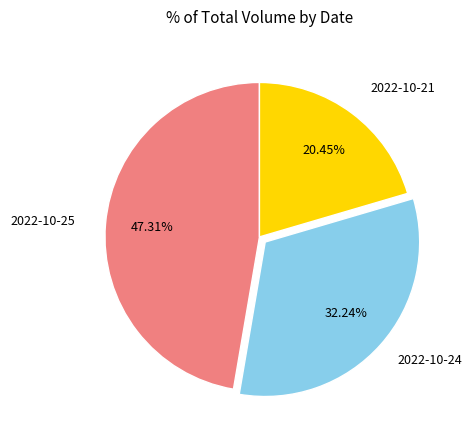

Combined, what portion of the pie is 2022-10-24 and 2022-10-21?

52.7%